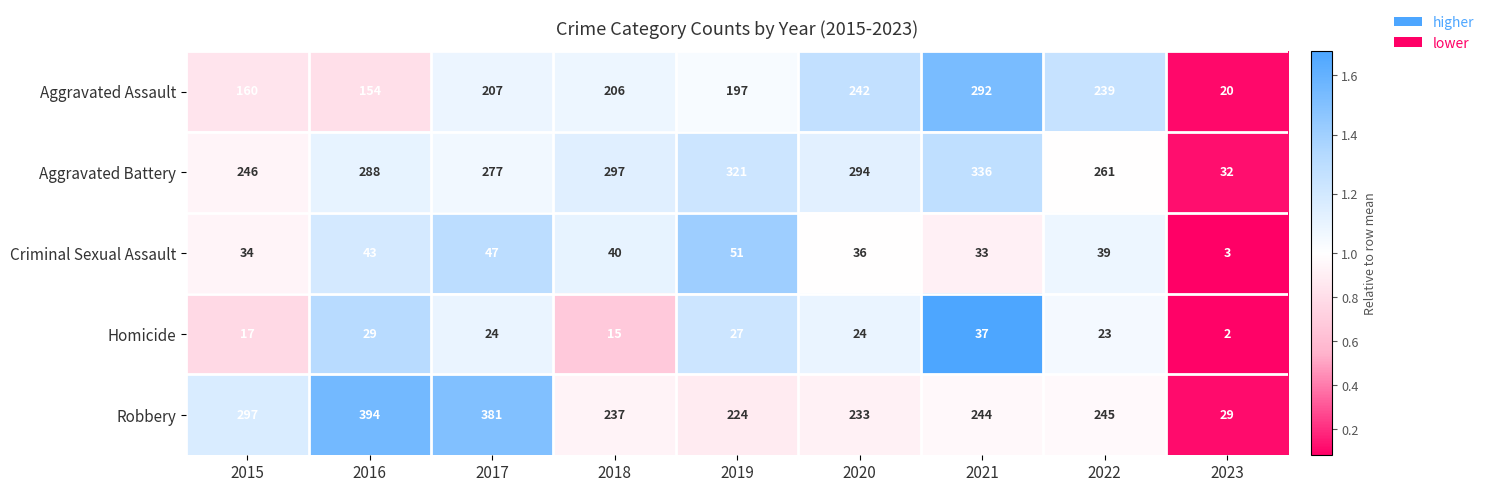

How many distinct data groups are displayed?

5